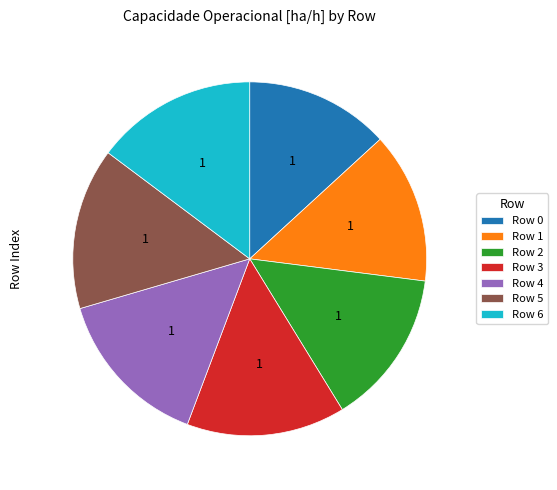

True or false: Row 5 accounts for 15% of the total.

True